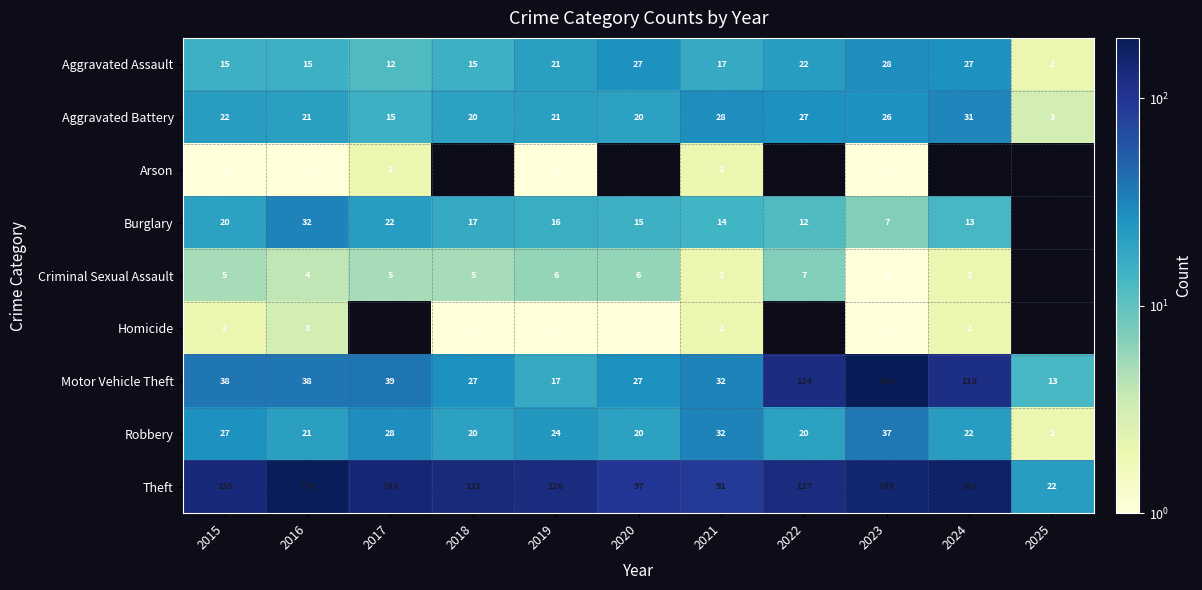

What is the lowest value of the Motor Vehicle Theft series?

13